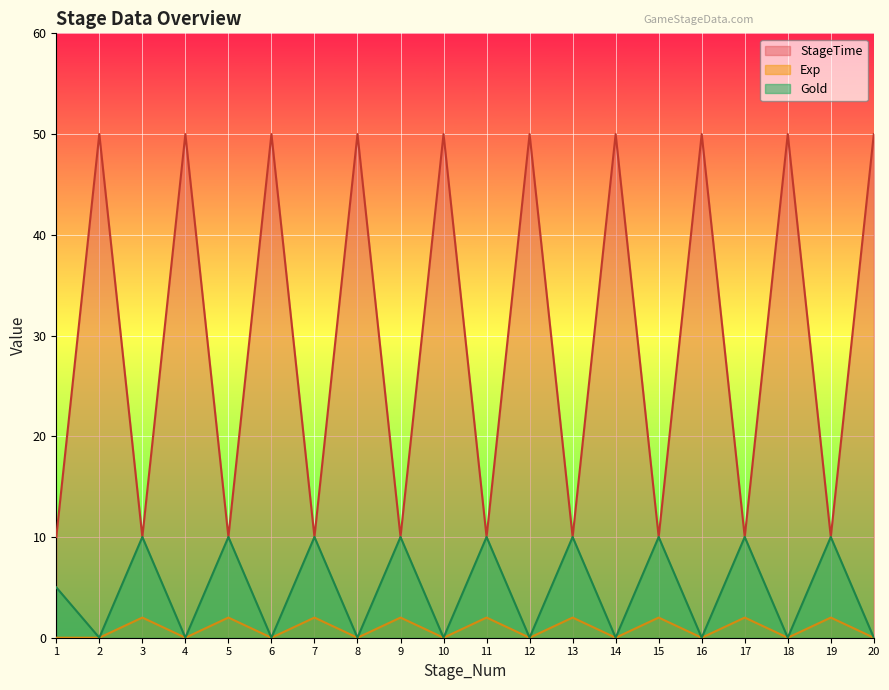

What is the average value of the Gold series?

5